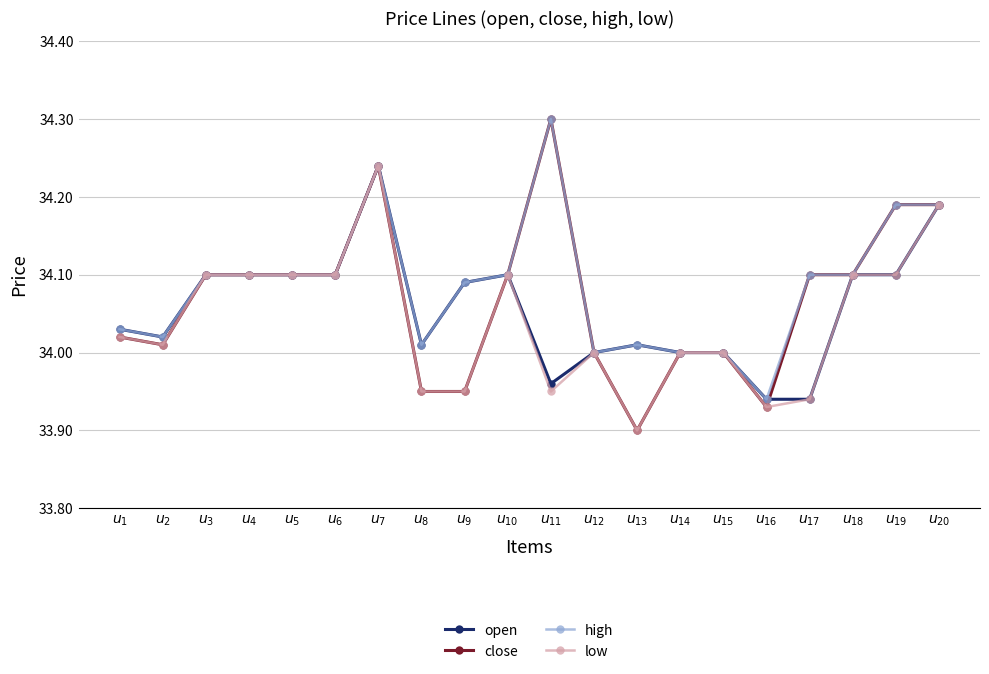

How many lines are shown in the chart?

4